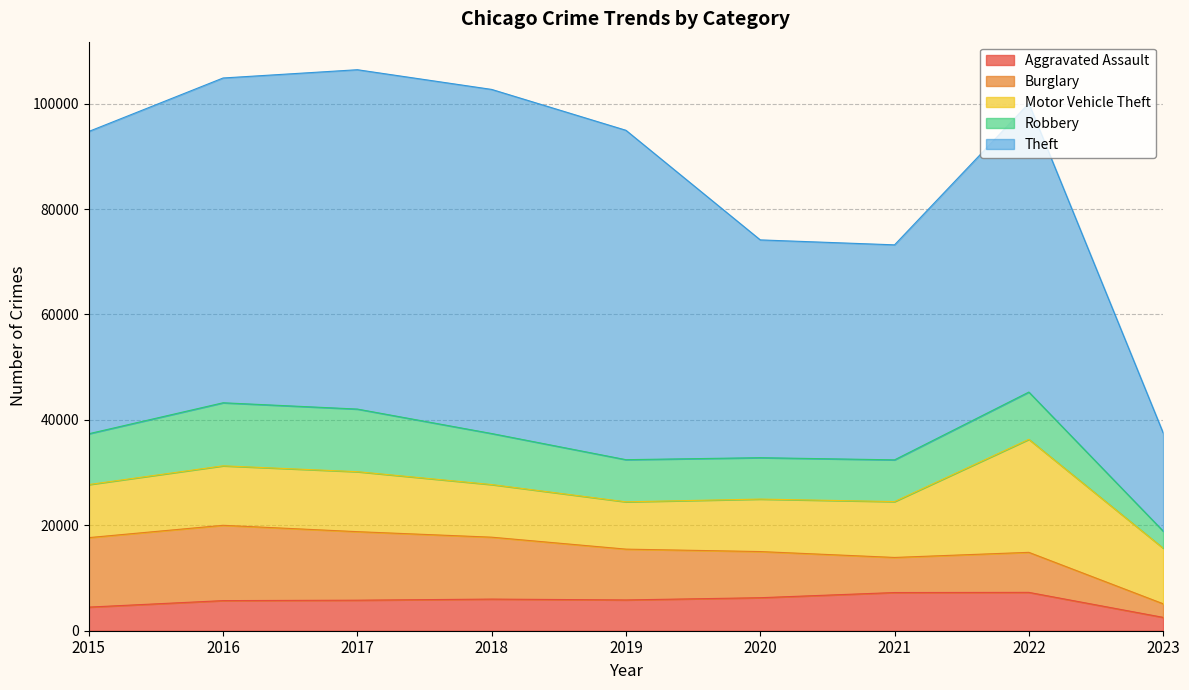

Reading left to right, transcribe all the data shown in this chart.

Aggravated Assault: 2015=4480	2016=5712	2017=5793	2018=6001	2019=5841	2020=6263	2021=7243	2022=7276	2023=2535
Burglary: 2015=13184	2016=14289	2017=13001	2018=11746	2019=9639	2020=8757	2021=6659	2022=7594	2023=2579
Motor Vehicle Theft: 2015=10068	2016=11286	2017=11380	2018=9985	2019=8977	2020=9956	2021=10598	2022=21440	2023=10550
Robbery: 2015=9638	2016=11960	2017=11880	2018=9680	2019=7994	2020=7855	2021=7918	2022=8968	2023=3237
Theft: 2015=57350	2016=61619	2017=64381	2018=65286	2019=62491	2020=41318	2021=40791	2022=54770	2023=18647